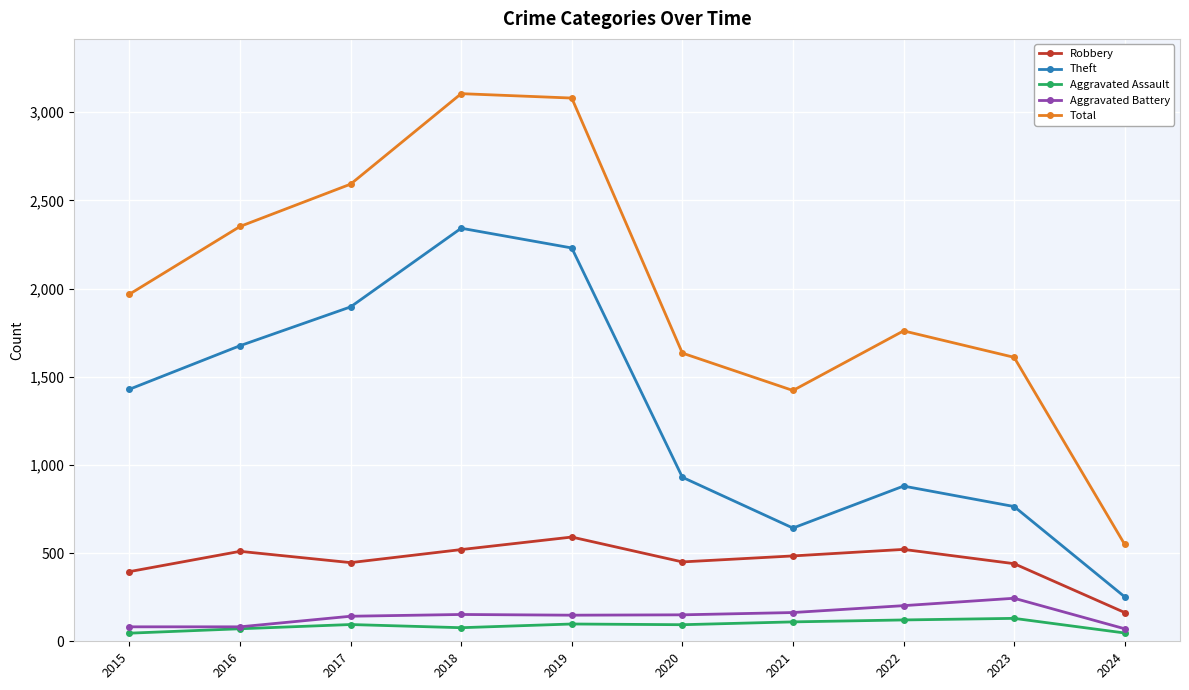

What is the maximum value for Aggravated Assault?

130